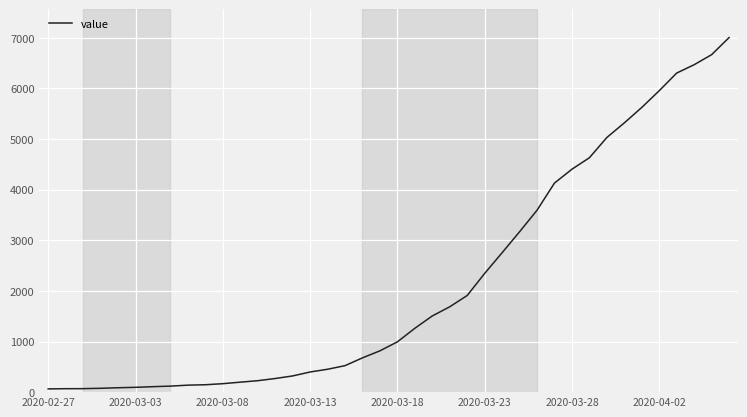

What is the maximum value shown in the chart?

7004